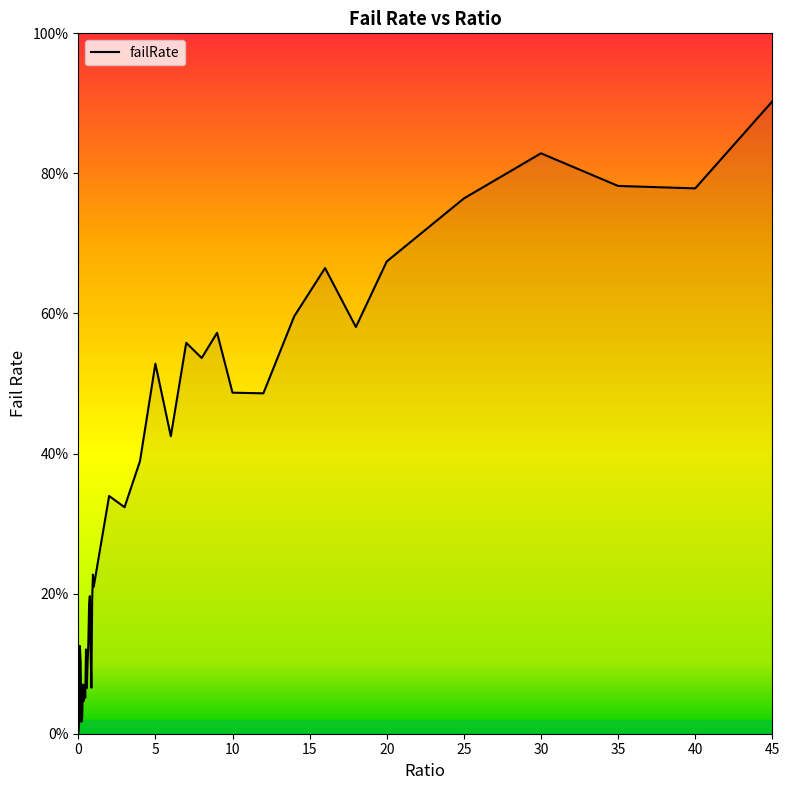

Rank the categories by value from lowest to highest.

0, 0.05, 0.2, 0.25, 0.35, 0.45, 0.55, 0.85, 0.4, 0.3, 0.6, 0.15, 0.8, 0.5, 0.1, 0.65, 0.7, 0.9, 0.75, 1, 0.95, 3, 2, 4, 6, 12, 10, 5, 8, 7, 9, 18, 14, 16, 20, 25, 40, 35, 30, 45